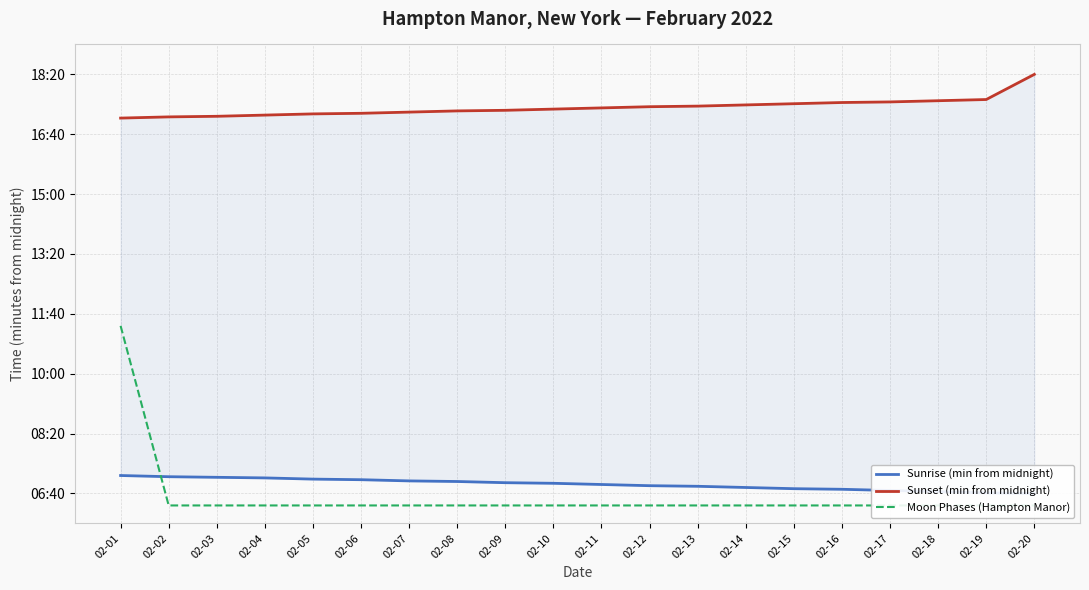

What is the minimum value shown in the chart?

380